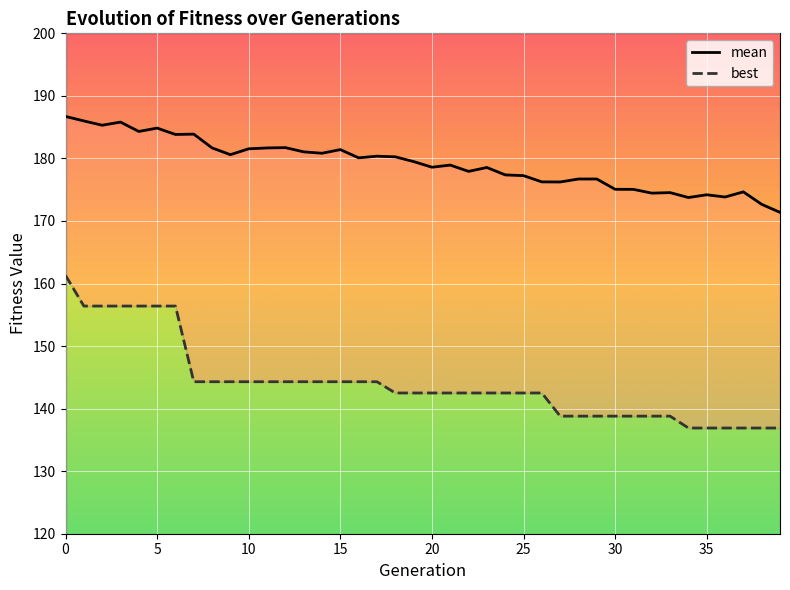

What is the average value of the best series?

144.1